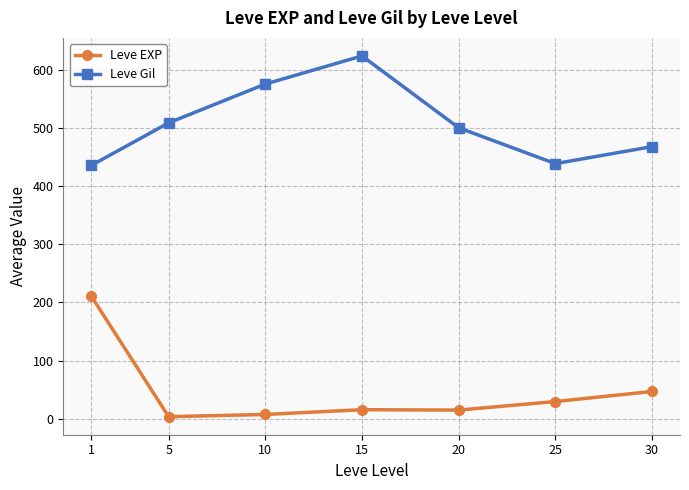

Where is Leve Gil nearest to the value 529?

5